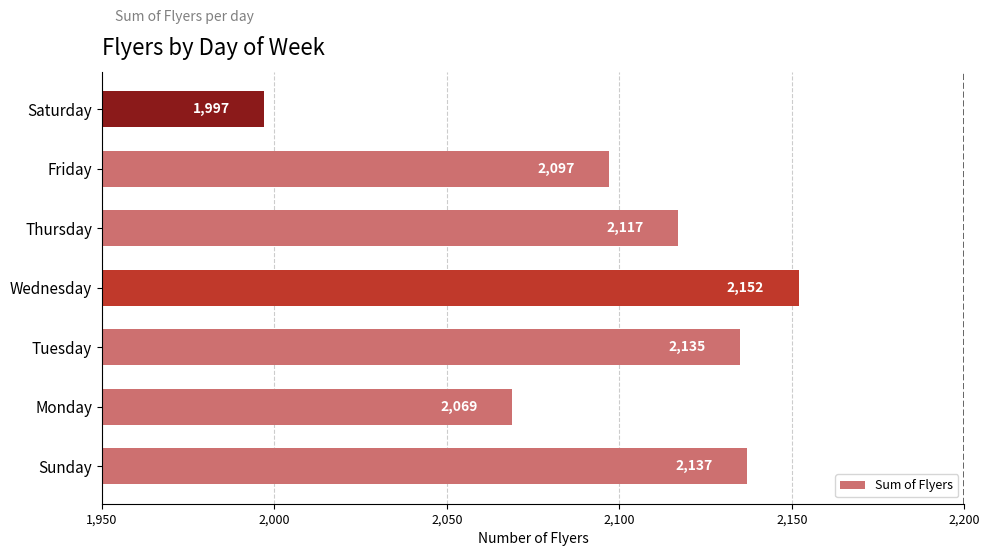

At which category does the chart reach its minimum across all series?

Saturday